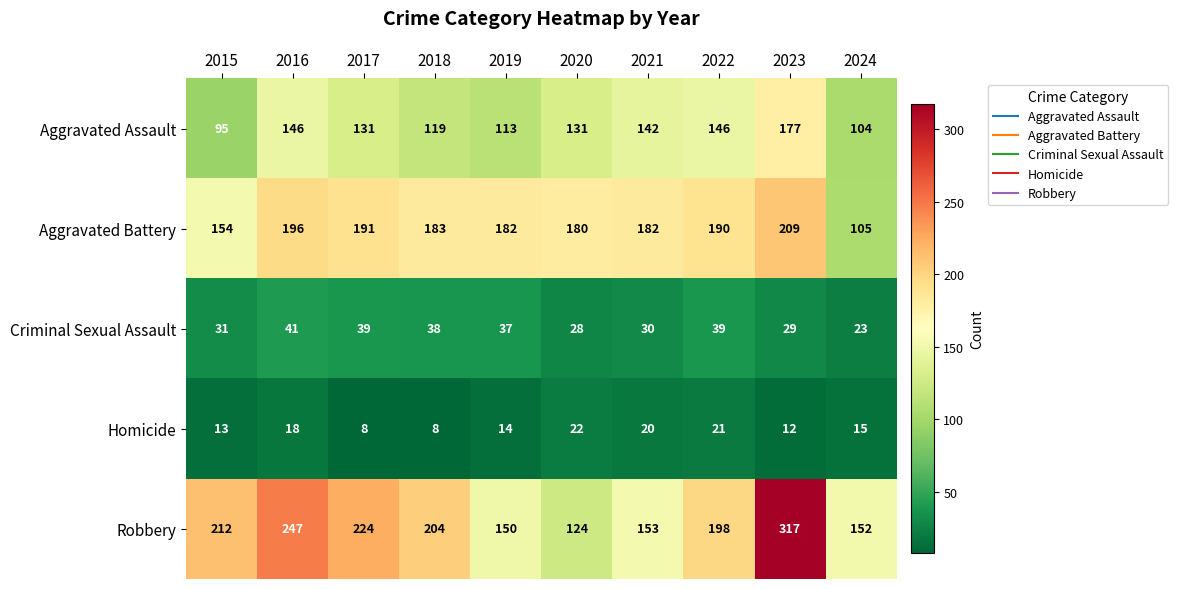

What is the difference between the highest and lowest values at 2022?

177